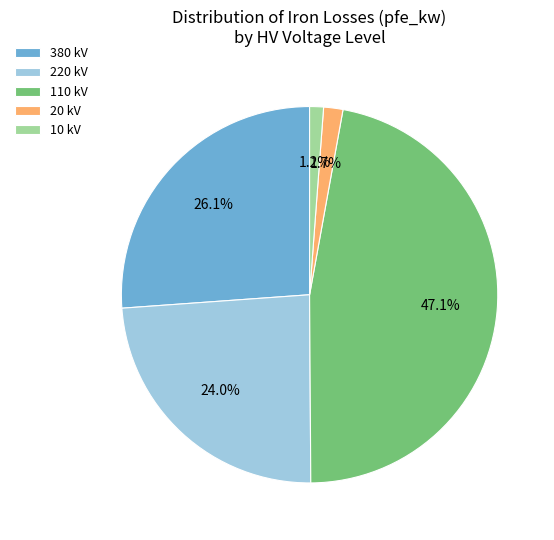

Which has a higher value, 220 kV or 10 kV?

220 kV